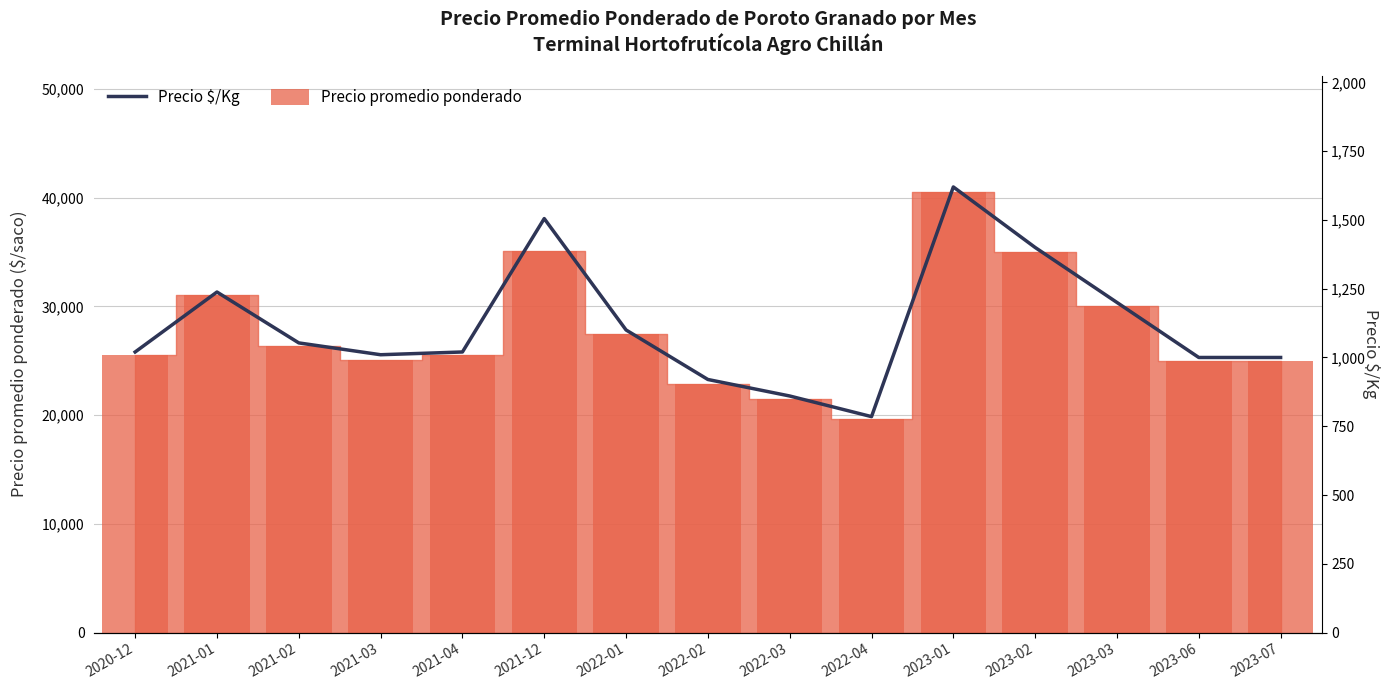

Reading left to right, transcribe all the data shown in this chart.

2020-12=1020	2021-01=1238	2021-02=1053	2021-03=1010	2021-04=1020	2021-12=1505	2022-01=1100	2022-02=920	2022-03=860	2022-04=785	2023-01=1620	2023-02=1400	2023-03=1200	2023-06=1000	2023-07=1000